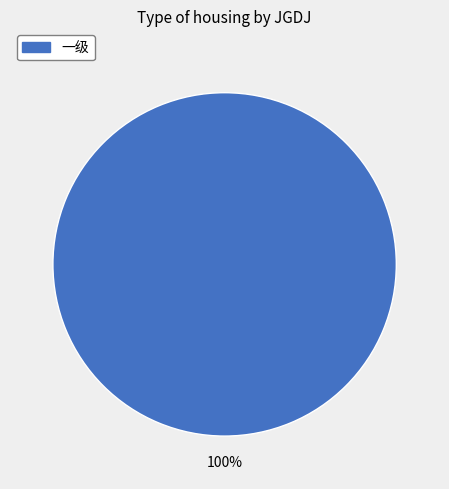

Is there a majority slice in this chart?

Yes